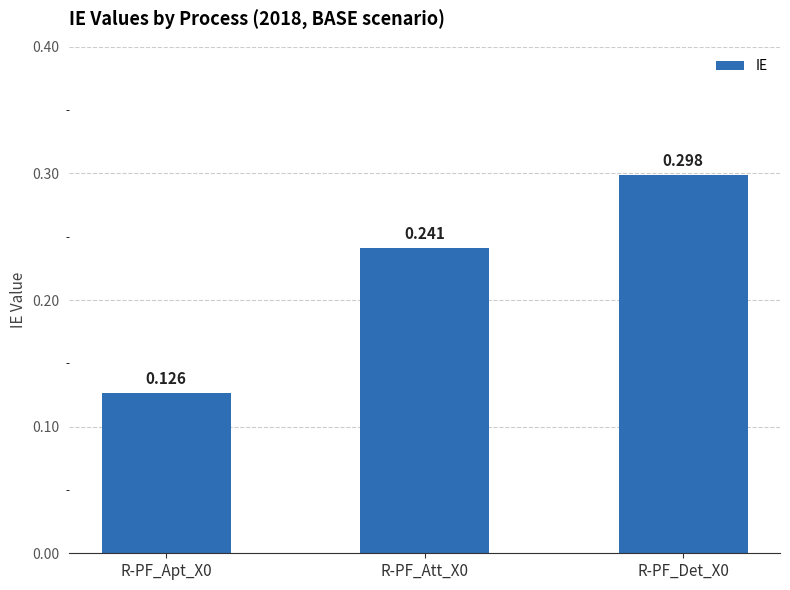

Between R-PF_Att_X0 and R-PF_Apt_X0, which is larger?

R-PF_Att_X0